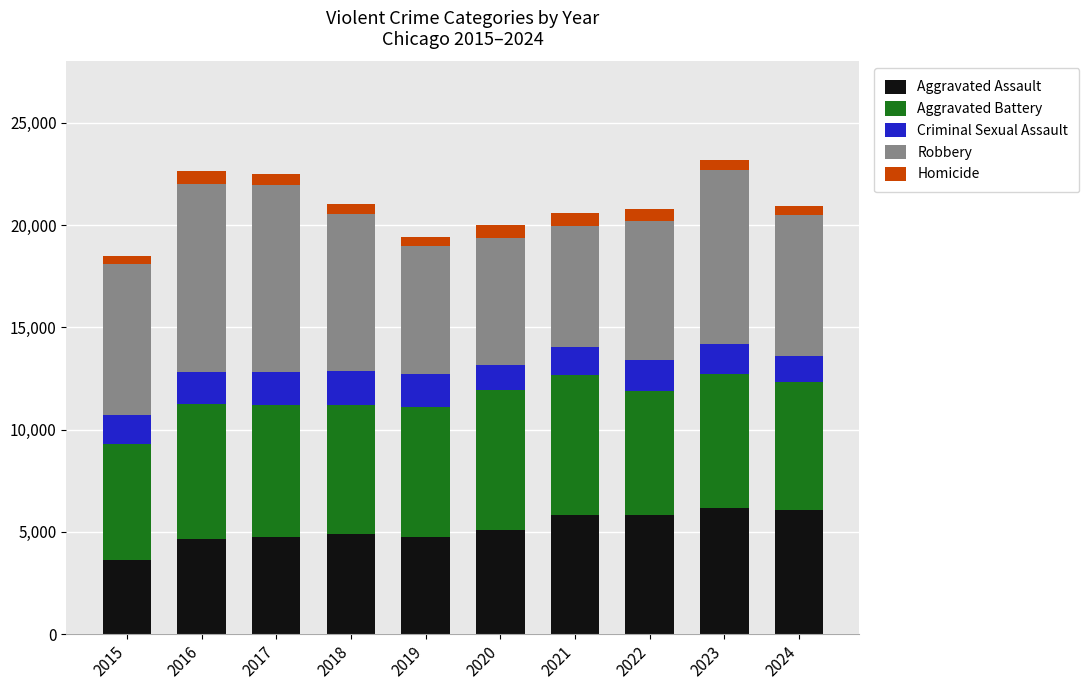

What is the average value of the Aggravated Assault series?

5161